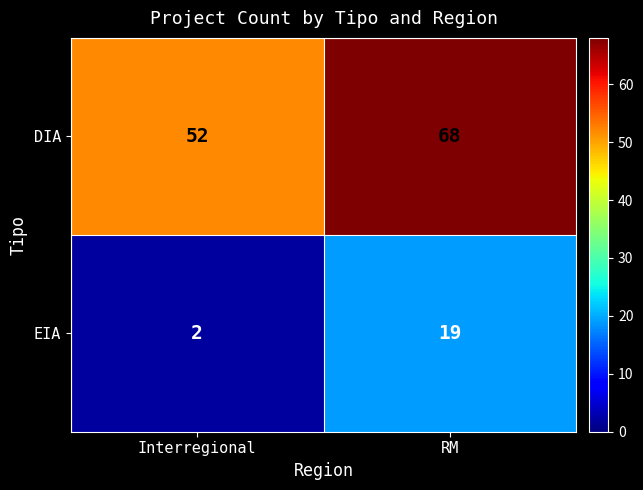

Rank the series at Interregional from lowest to highest value.

EIA, DIA